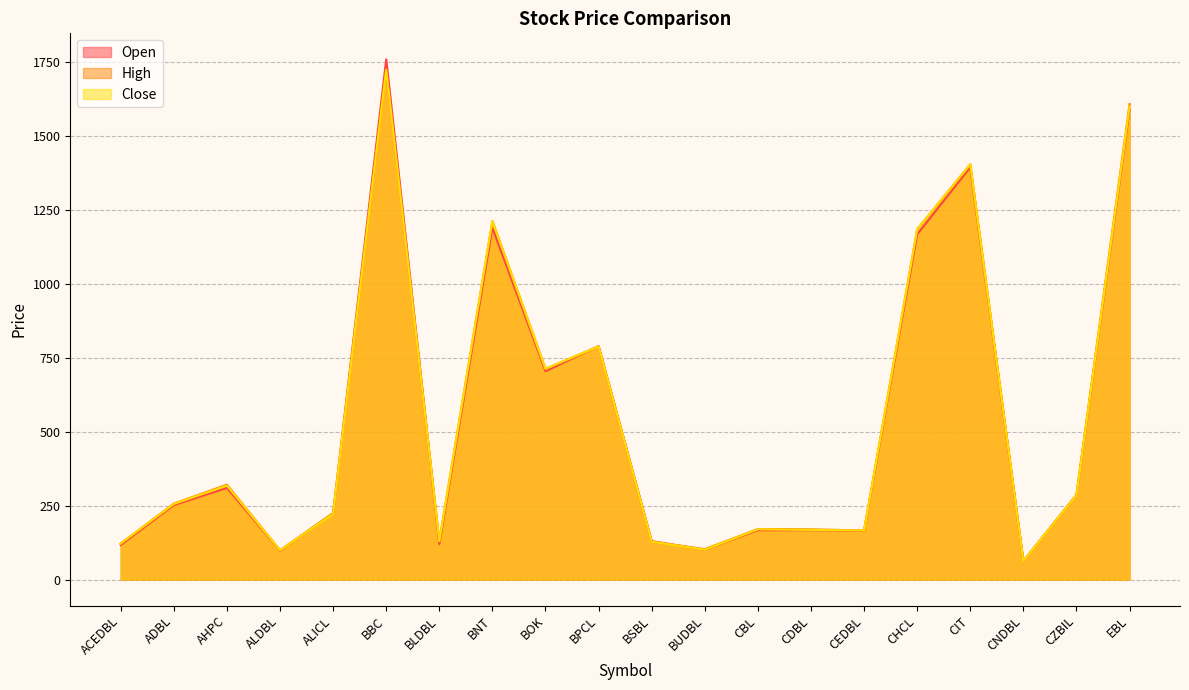

Between ADBL and BSBL, which series saw the biggest shift?

High